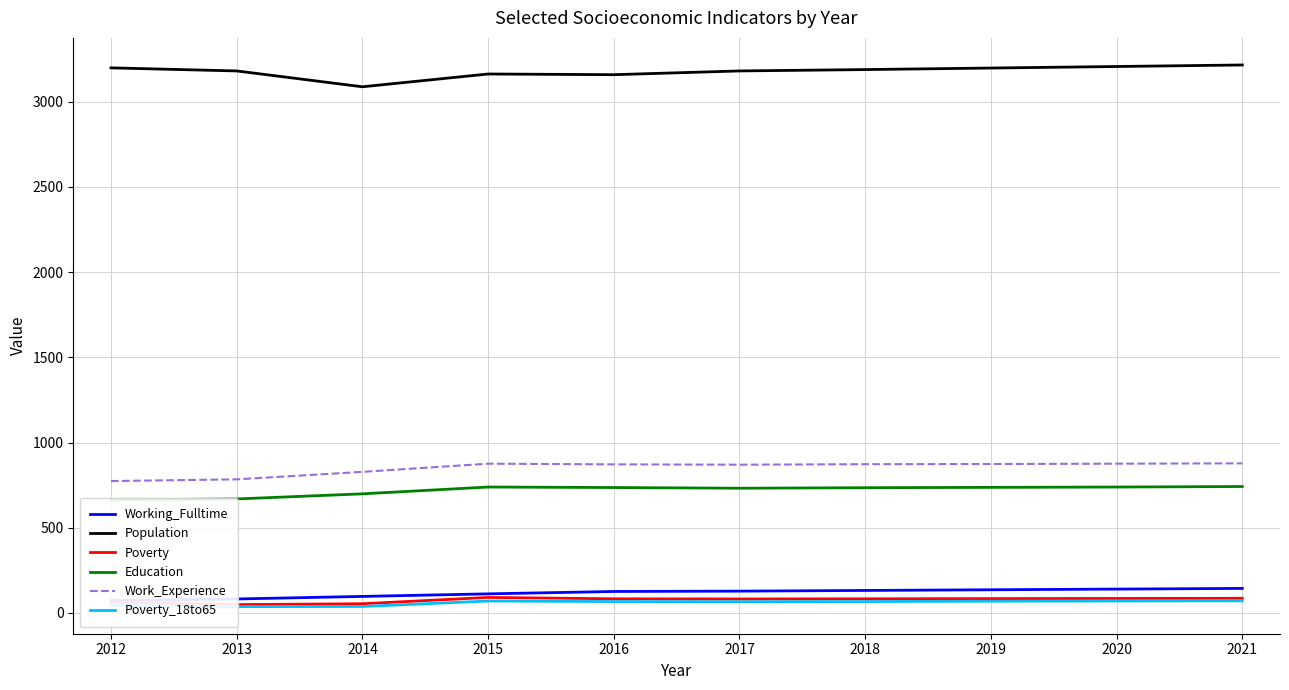

List the series in order of their peak value, lowest first.

Poverty_18to65, Poverty, Working_Fulltime, Education, Work_Experience, Population